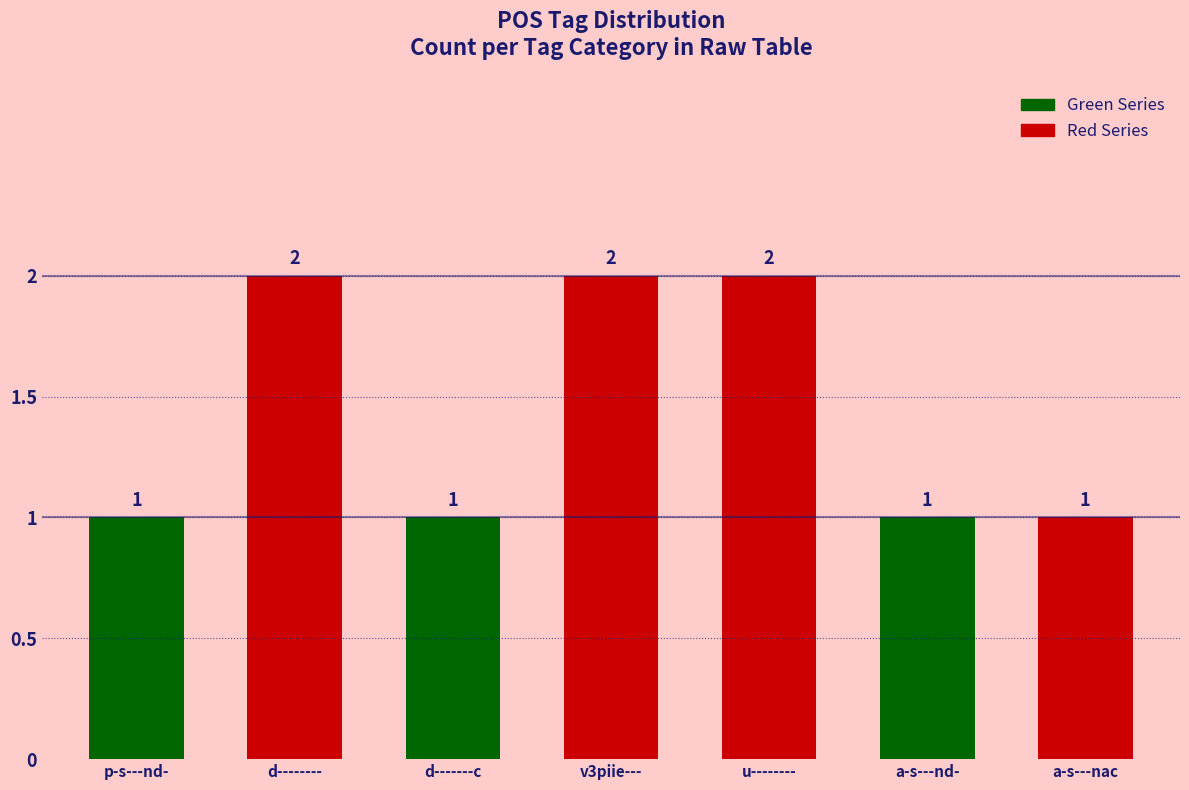

Which has a higher value, v3piie--- or p-s---nd-?

v3piie---